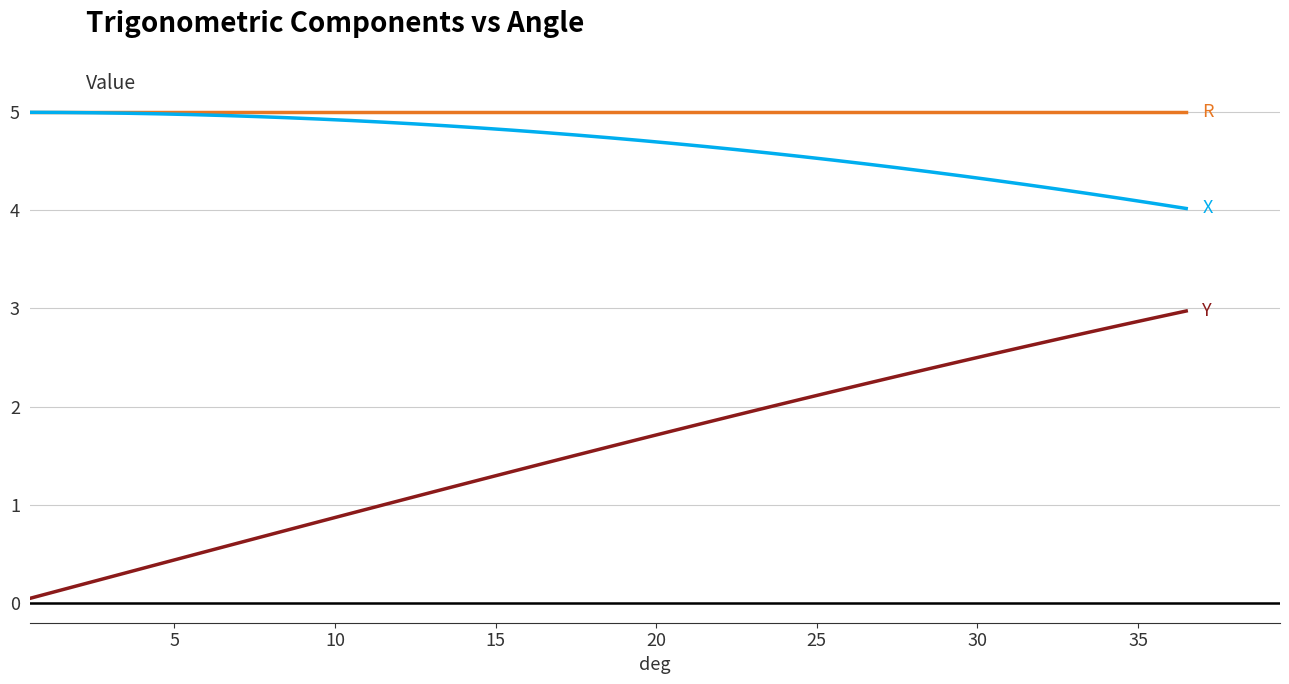

What is the maximum value shown in the chart?

5.0